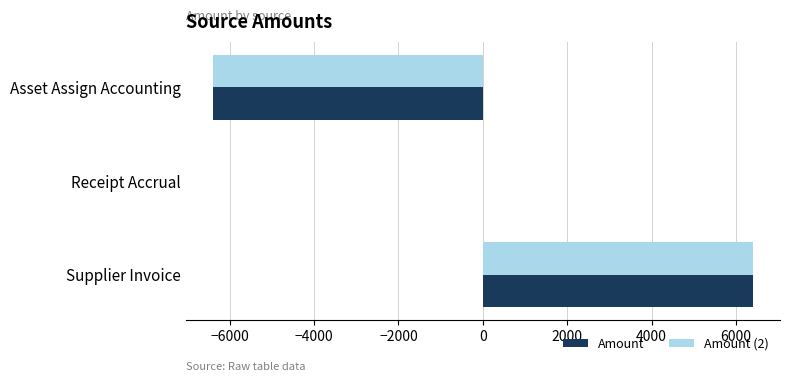

What is the total value across all series at Supplier Invoice?

12801.6